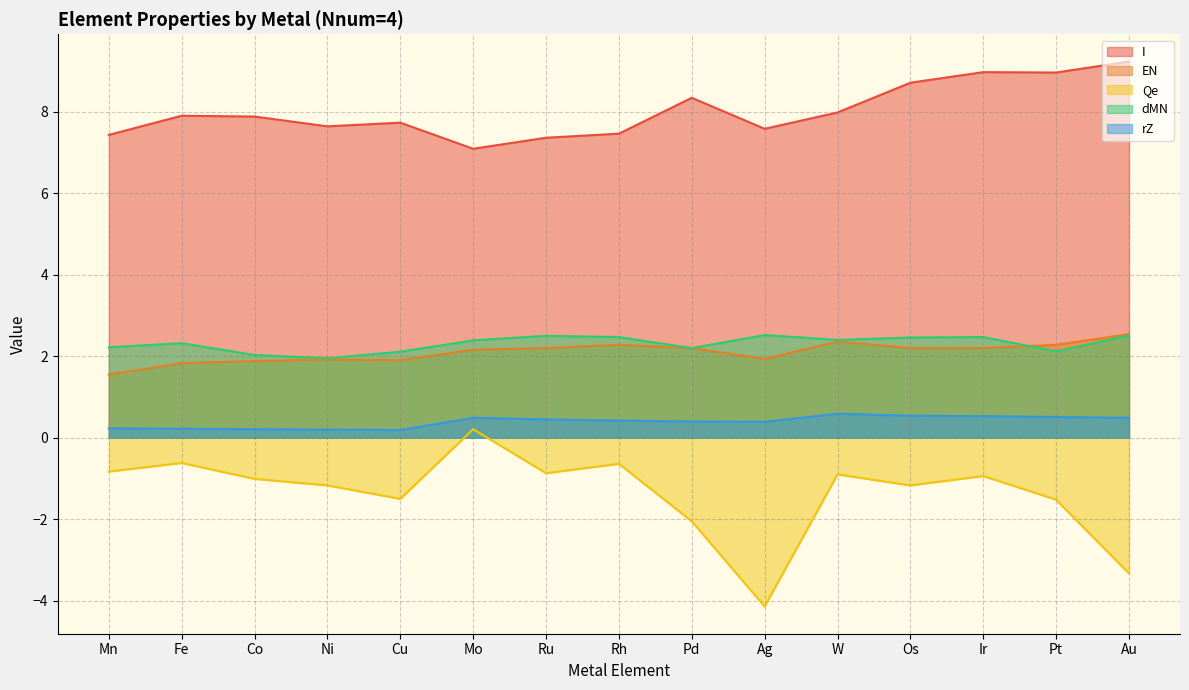

Is the value of EN at W greater than the value of Qe at Os?

Yes